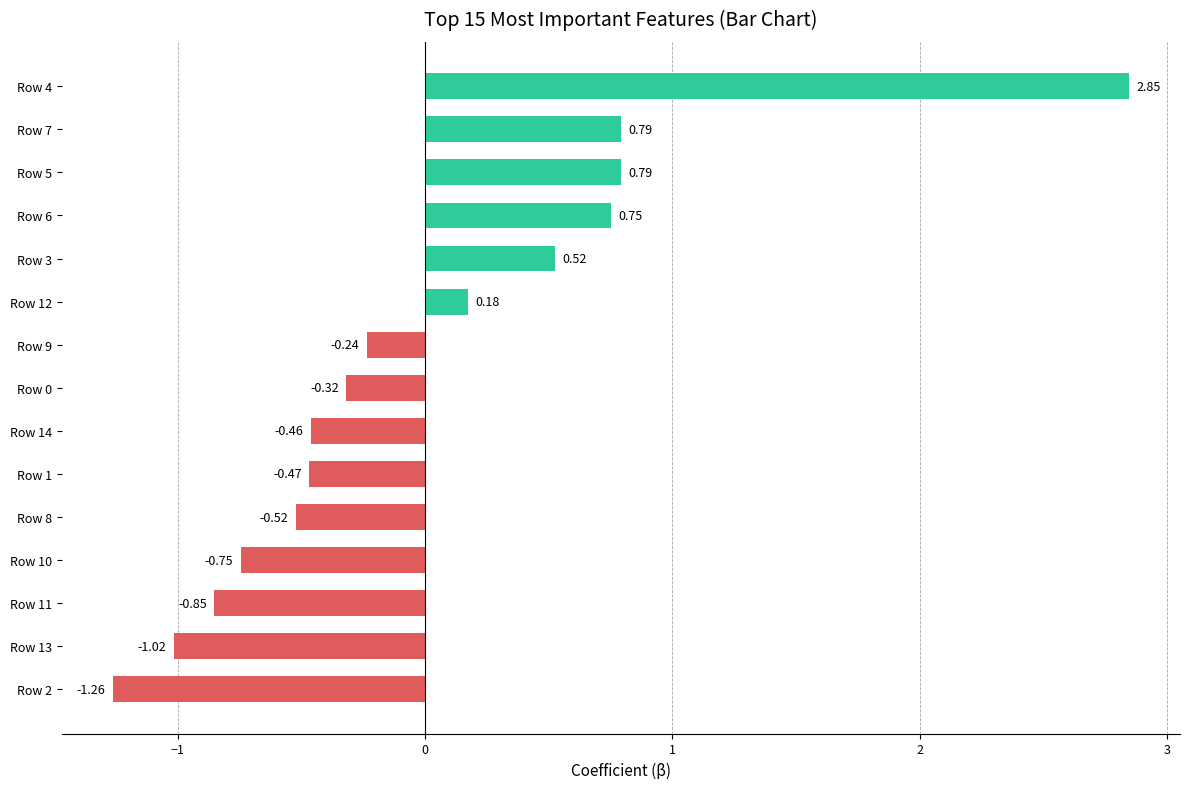

What is the change in value from Row 2 to Row 14?

+0.8